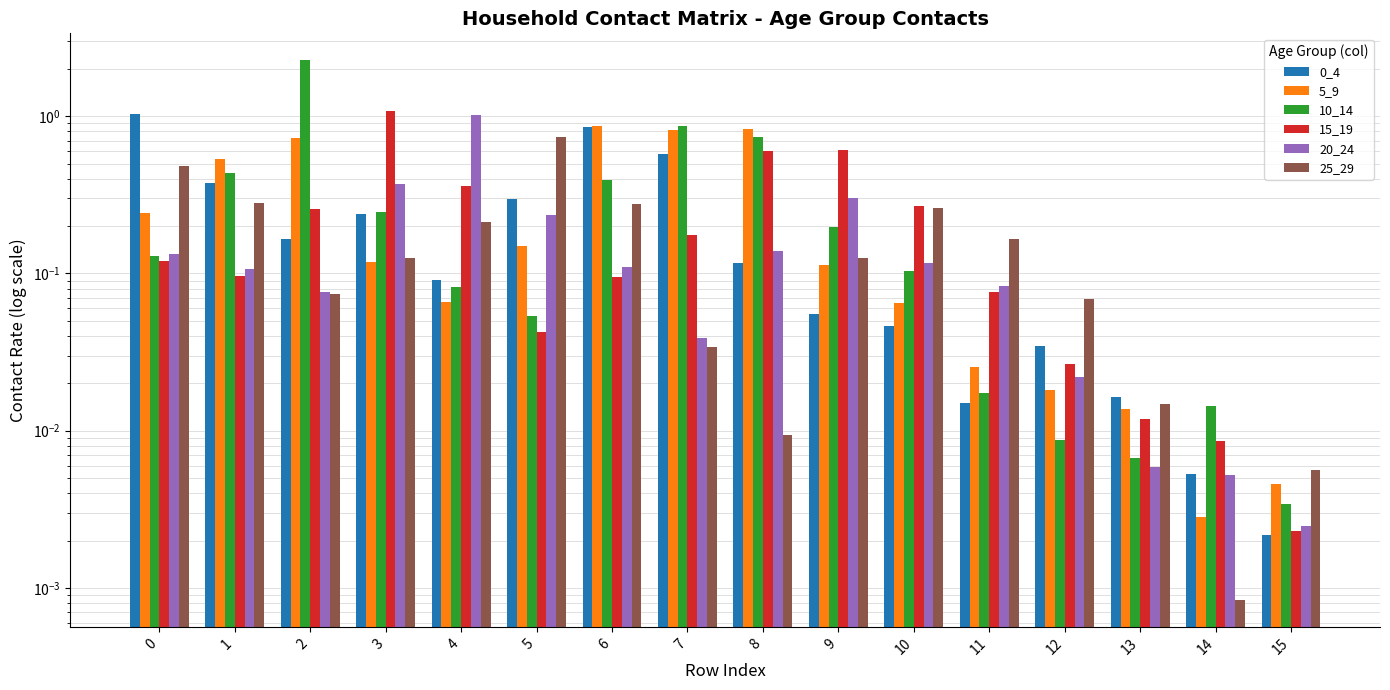

Which has a higher value, 6 or 11?

6